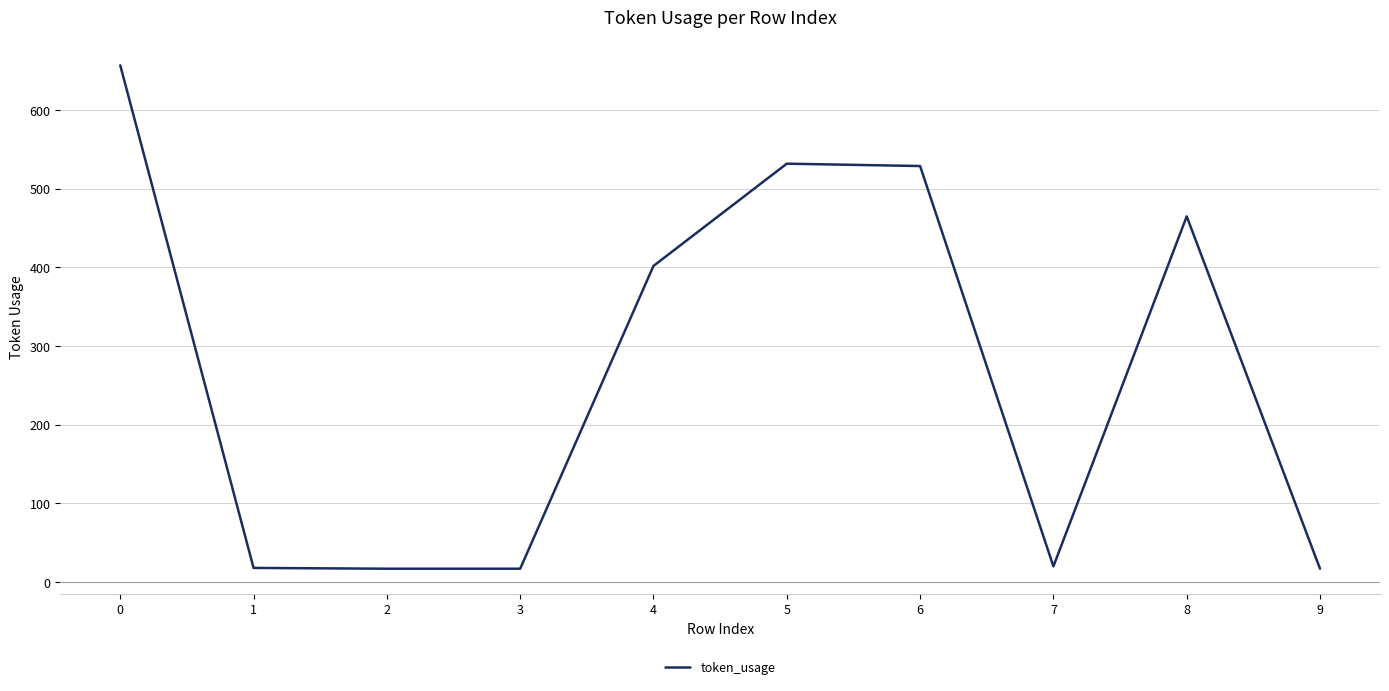

What is the ratio of the value at 7 to the value at 2?

1.2